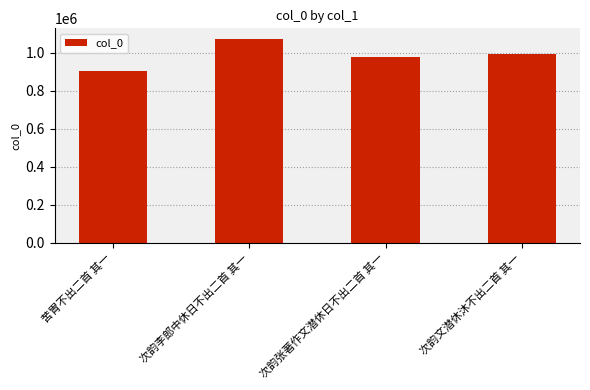

Does the chart contain any negative values?

No